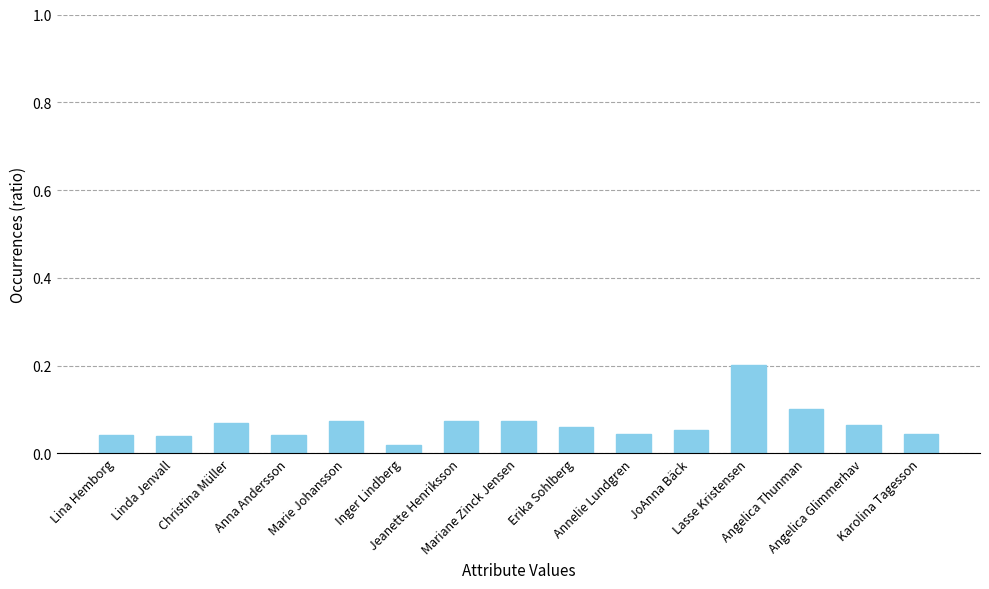

What is the difference between the maximum and second lowest values?

0.2